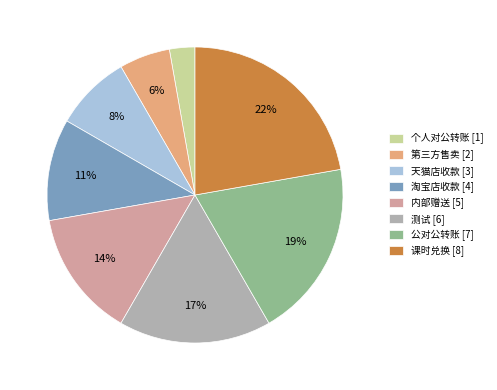

To the nearest percent, what portion does 测试 represent?

17%